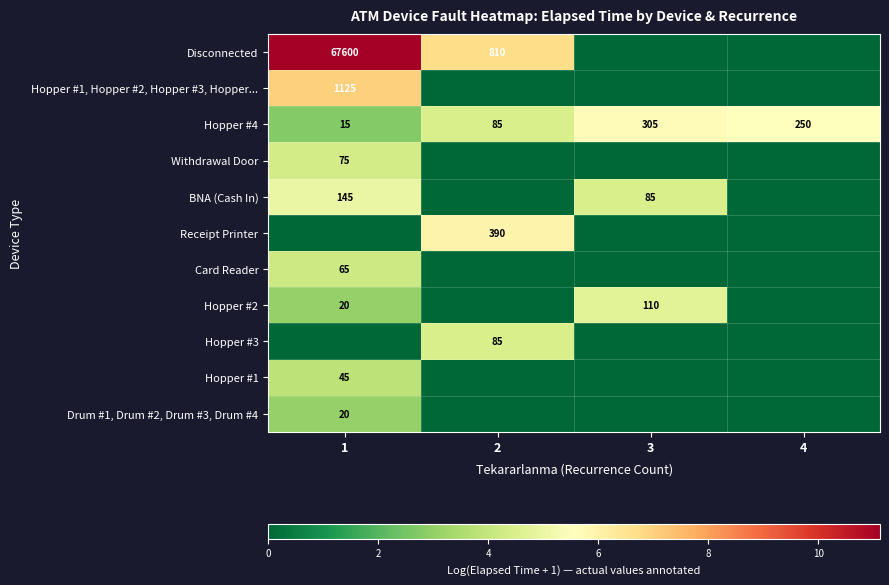

Is it true that Disconnected equals 810 at 2?

True